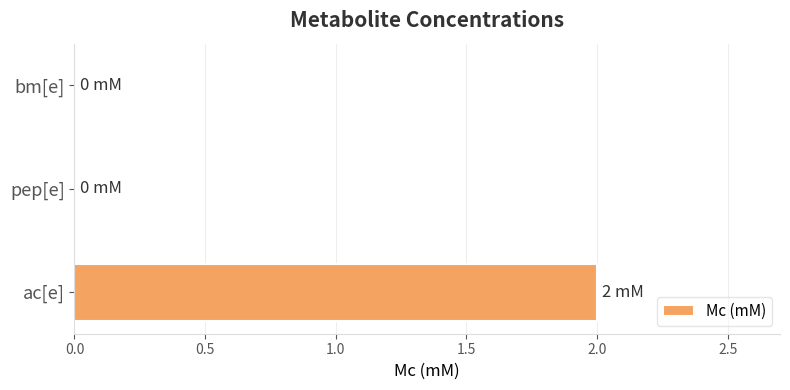

At which category does the chart reach its peak across all series?

ac[e]